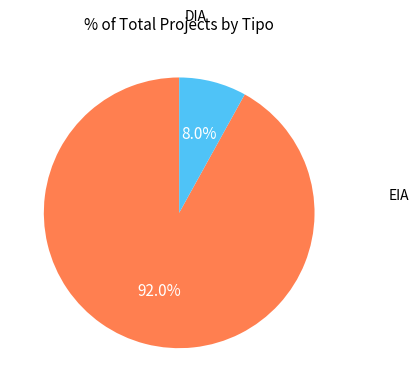

Does any single category account for the majority?

Yes